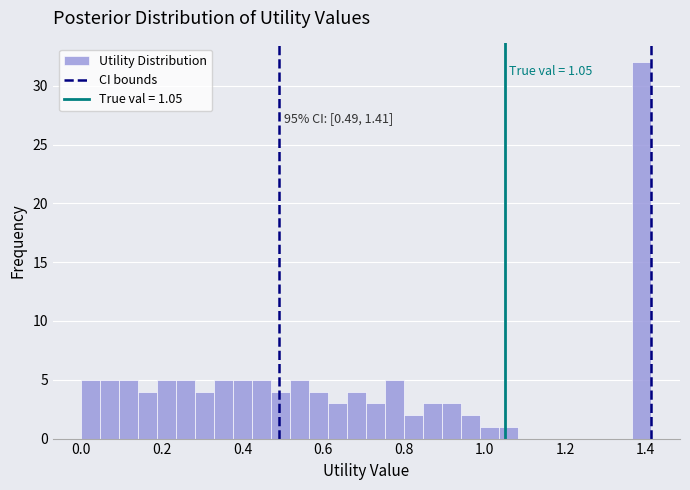

Read against the x-axis, roughly where is the centre of the tallest bar?

1.40